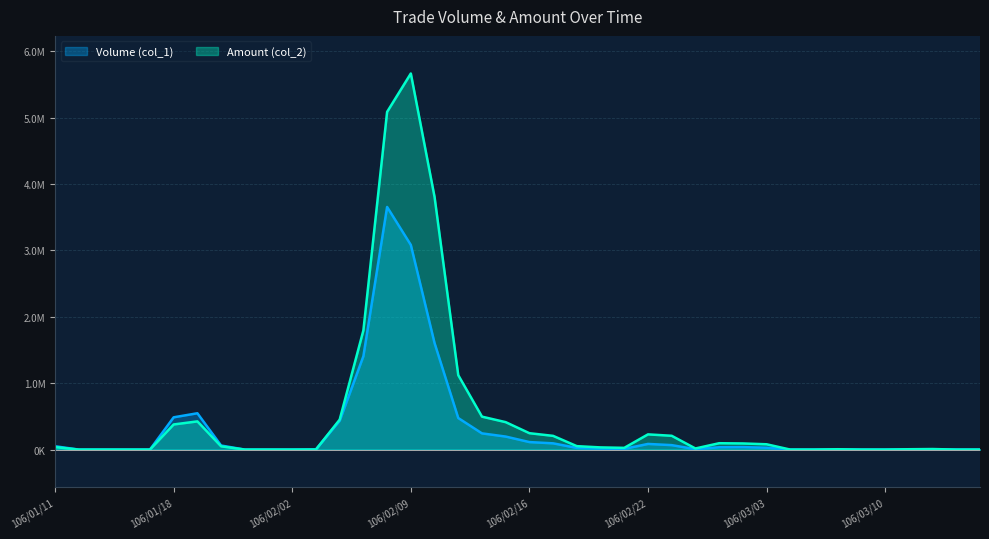

Is the value of Amount (col_2) at 106/03/14 greater than the value of Volume (col_1) at 106/03/03?

No